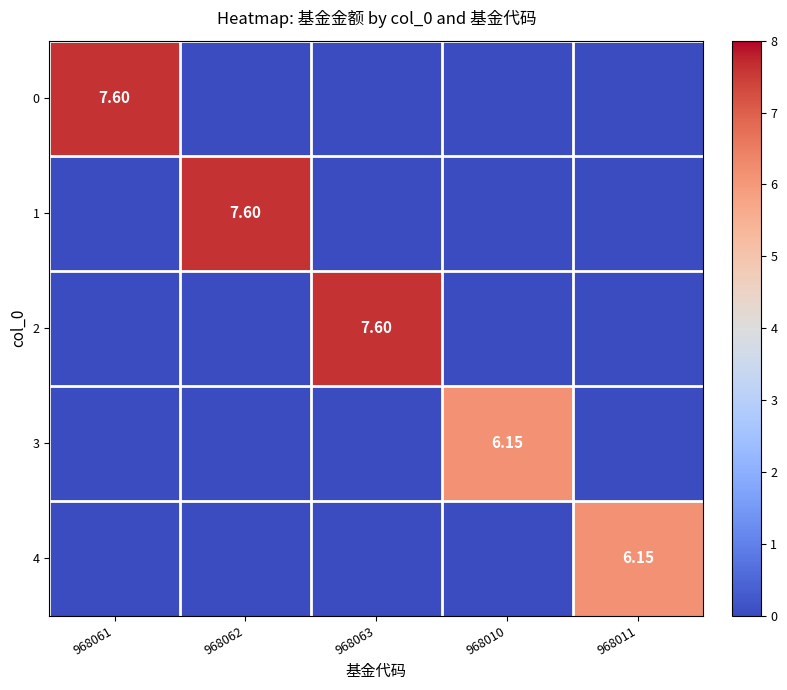

How many data points does each series have?

5